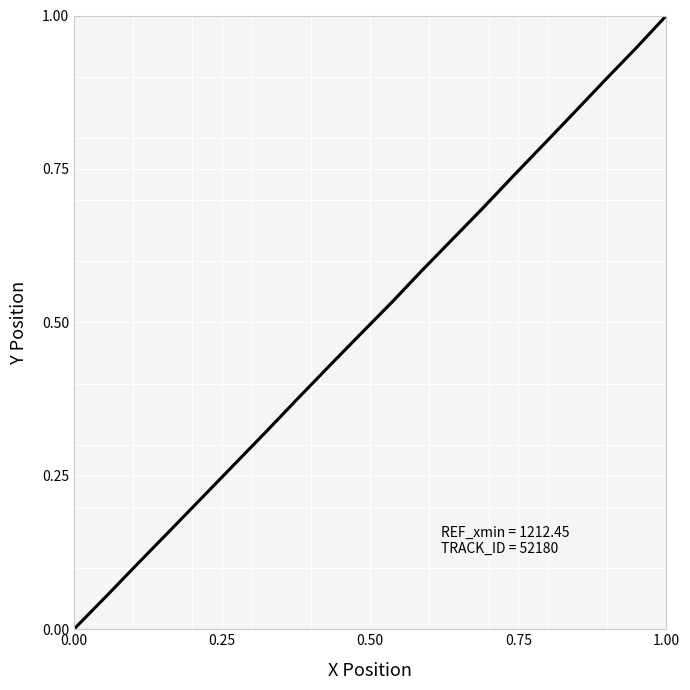

What is the difference between the maximum and minimum values?

1.0